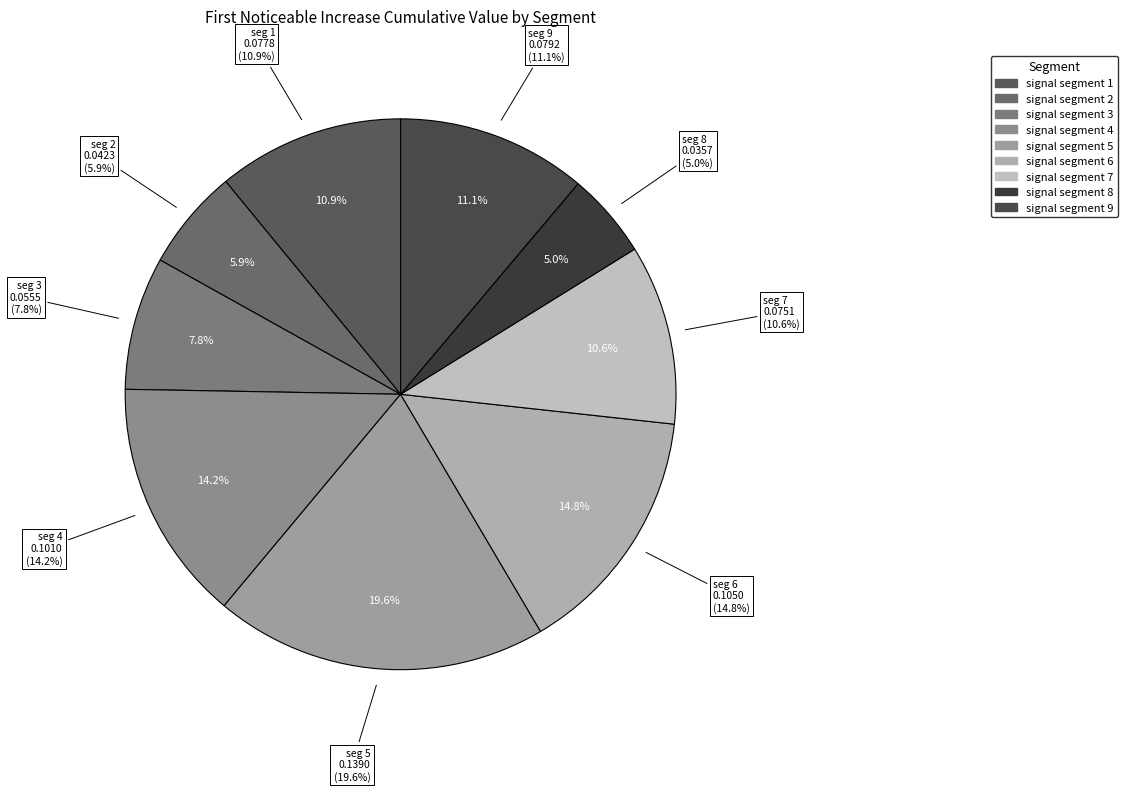

Is the sum of signal segment 2 and signal segment 1 greater than half?

No